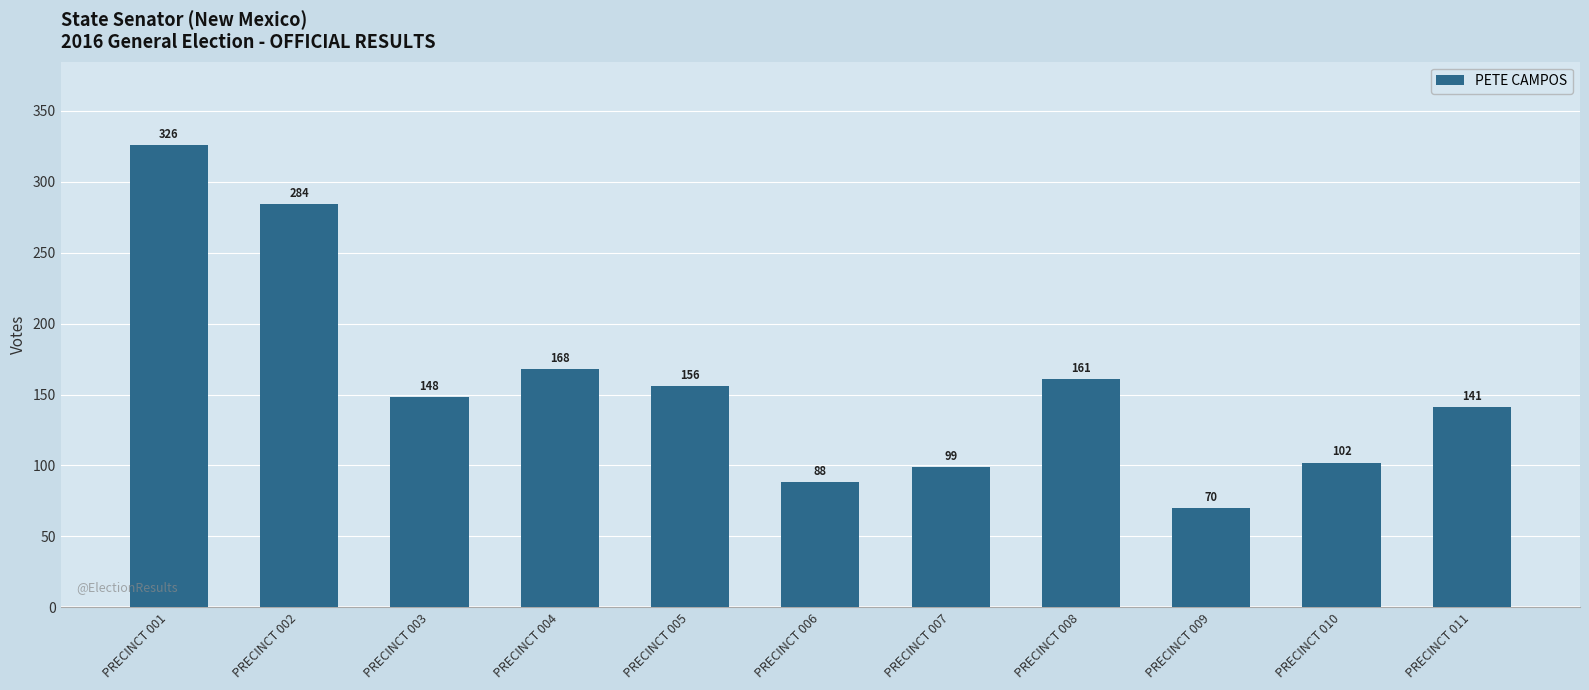

List the labels in order of value, smallest first.

PRECINCT 009, PRECINCT 006, PRECINCT 007, PRECINCT 010, PRECINCT 011, PRECINCT 003, PRECINCT 005, PRECINCT 008, PRECINCT 004, PRECINCT 002, PRECINCT 001